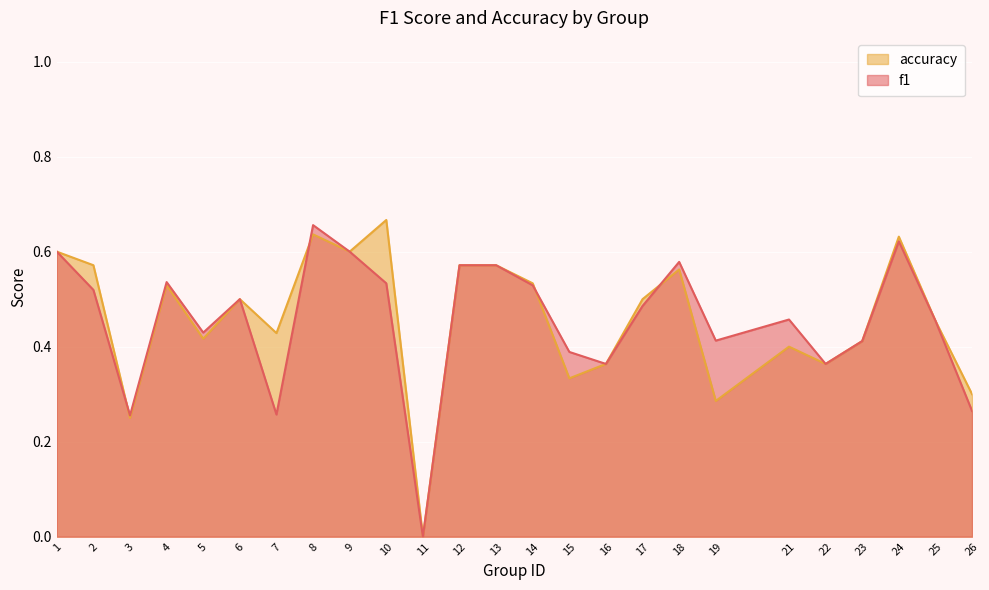

In f1, how many points are lower than both neighbors (excluding endpoints)?

7